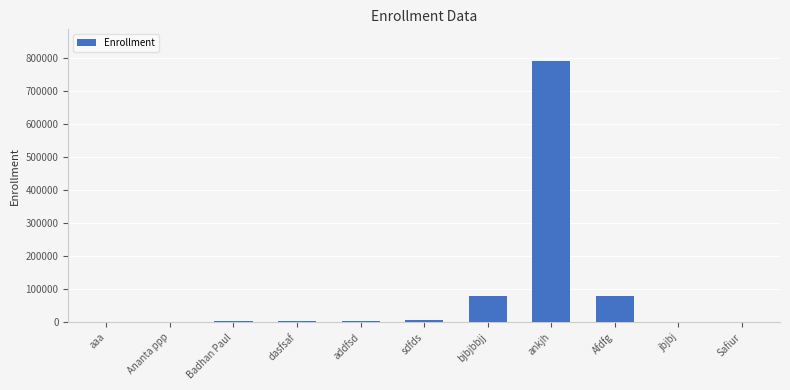

Between addfsd and ankjh, which is larger?

ankjh